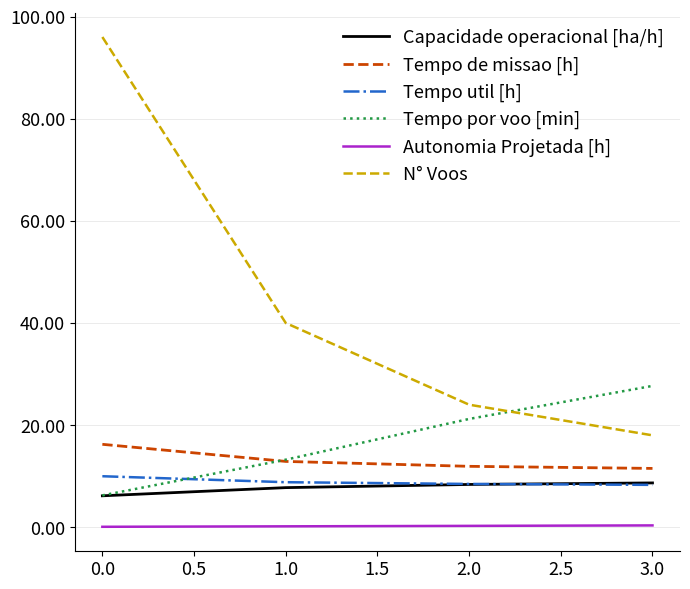

What is the lowest value of the Capacidade operacional [ha/h] series?

6.2